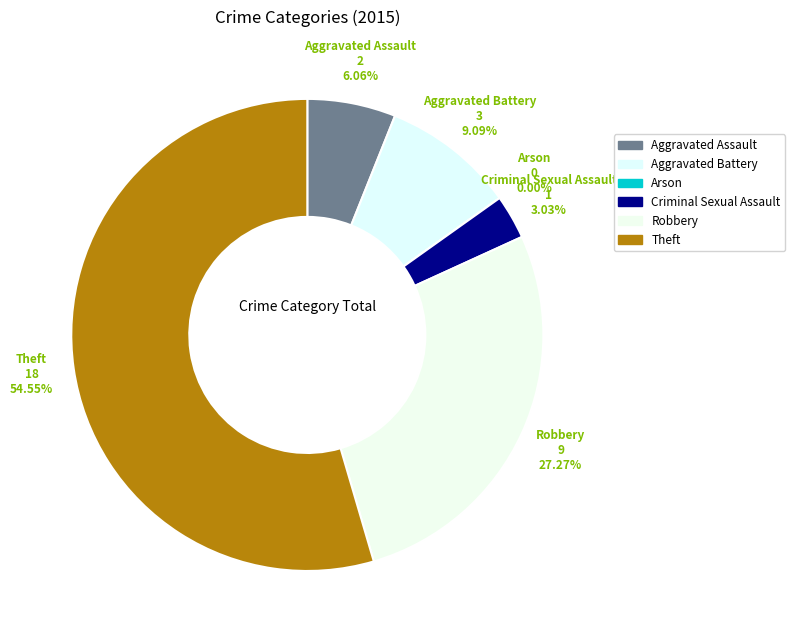

What is the smallest slice in the pie chart?

Arson